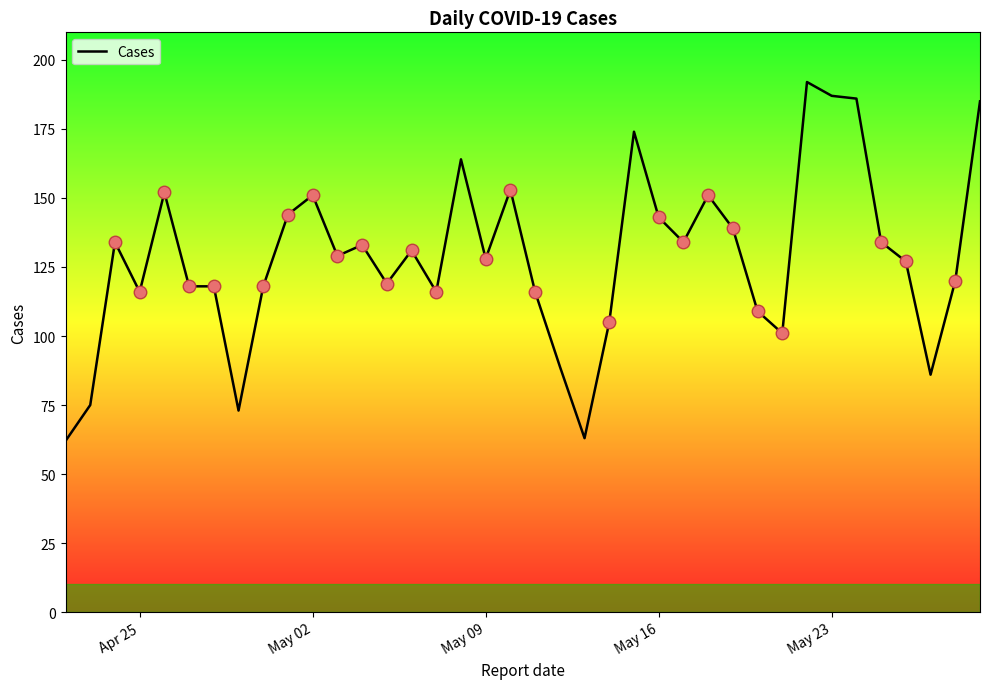

What is the minimum value shown in the chart?

62